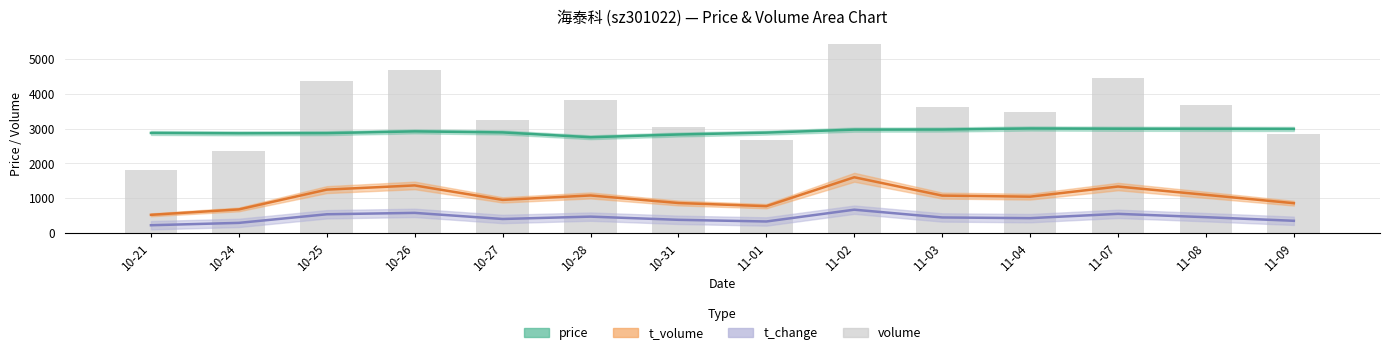

Reading left to right, what are all the values shown in this chart?

price: 2879.0	2868.0	2873.0	2924.0	2894.0	2755.0	2834.0	2888.0	2974.0	2977.0	3007.0	3000.0	2997.0	2994.0
t_volume: 520.0	676.0	1246.0	1367.0	950.0	1078.0	860.0	770.0	1602.0	1074.0	1043.0	1335.0	1096.0	855.0
t_change: 220.0	288.0	536.0	576.0	400.0	468.0	376.0	328.0	668.0	444.0	424.0	548.0	452.0	348.0
volume: 1799.0	2349.0	4387.0	4692.0	3252.0	3832.0	3051.0	2687.0	5455.0	3619.0	3470.0	4454.0	3677.0	2847.0